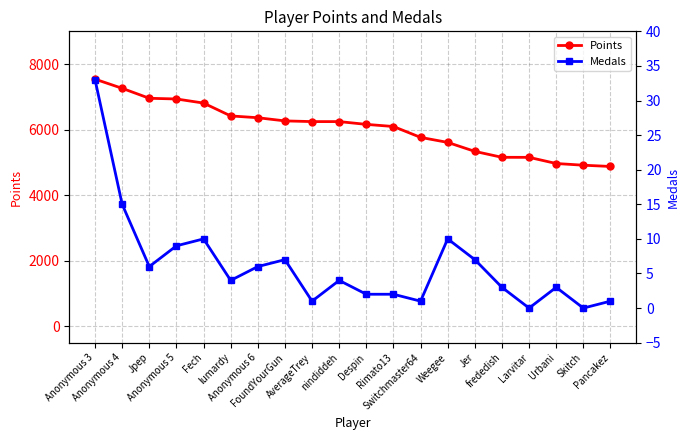

What is the sum of the Medals values at Weegee and Rimato13?

12